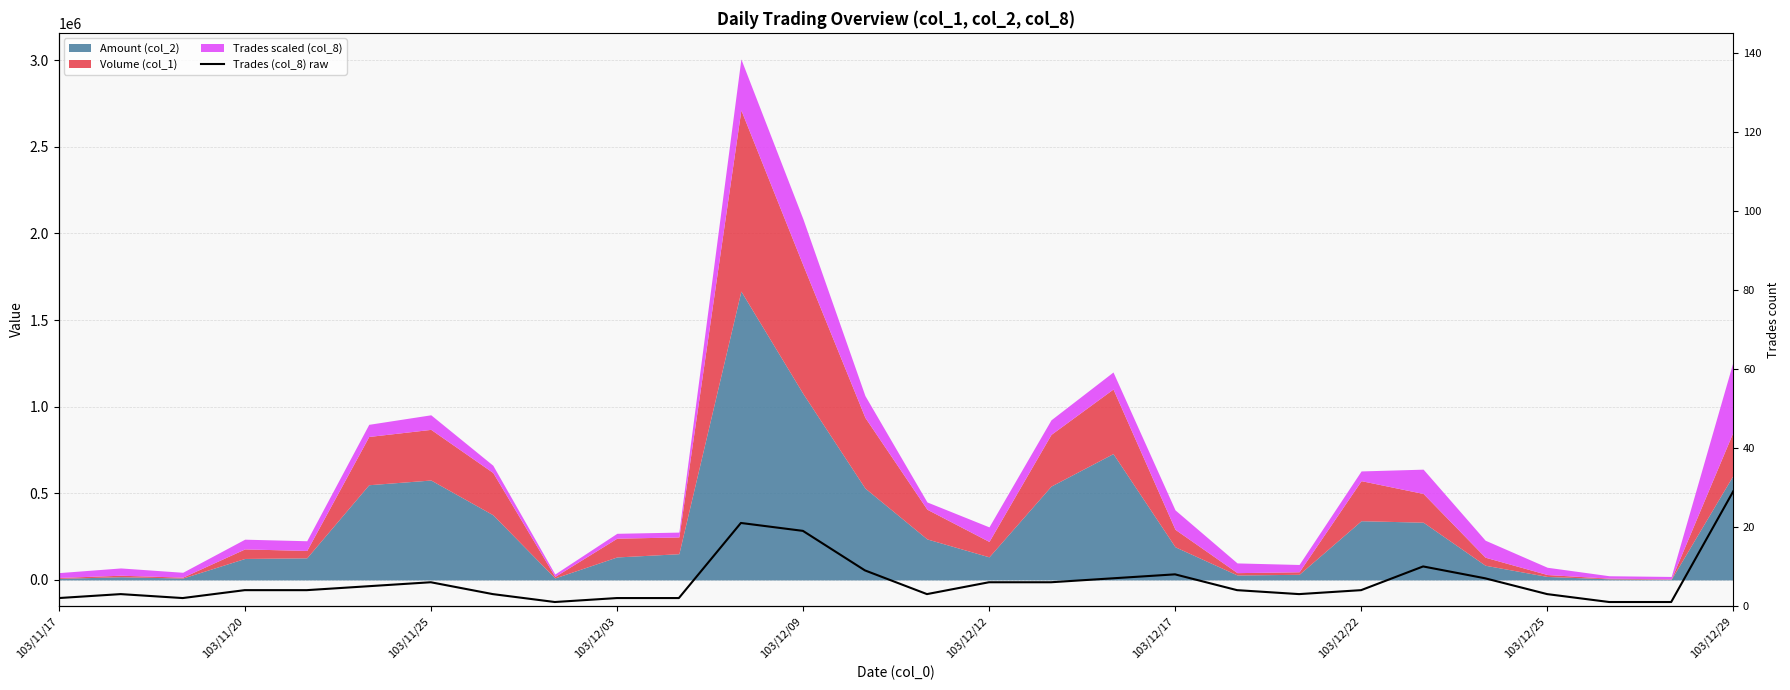

What is the change in value from 11 to 18?

-13